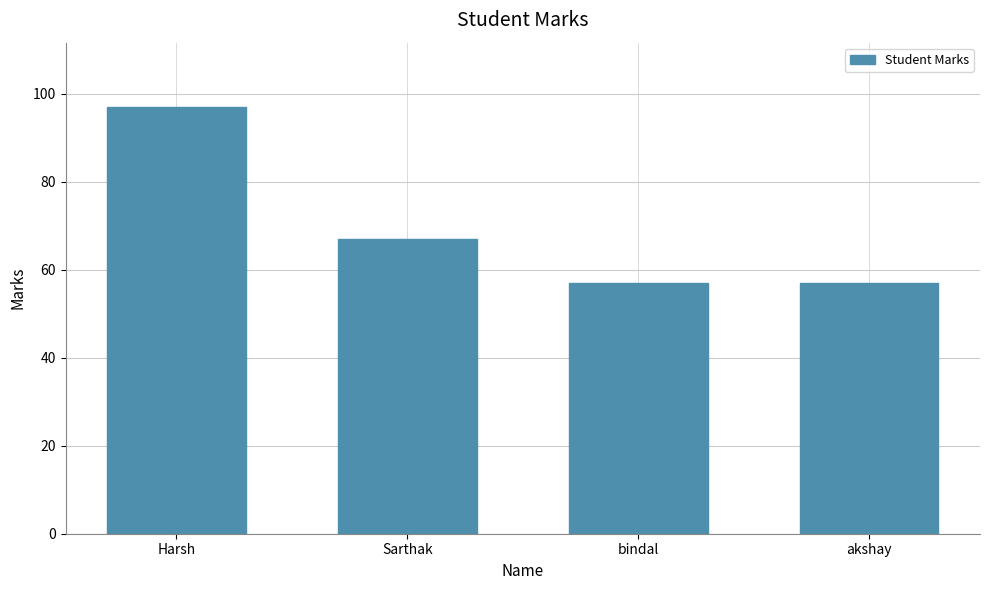

Approximately how many times larger is the value at Harsh compared to bindal?

1.7